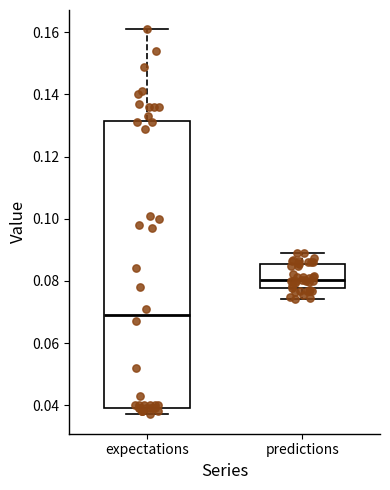

Where does the lower whisker of the box for predictions end on the y-axis? The values are not printed on the chart, so give them approximately, as read against the axis.

0.074